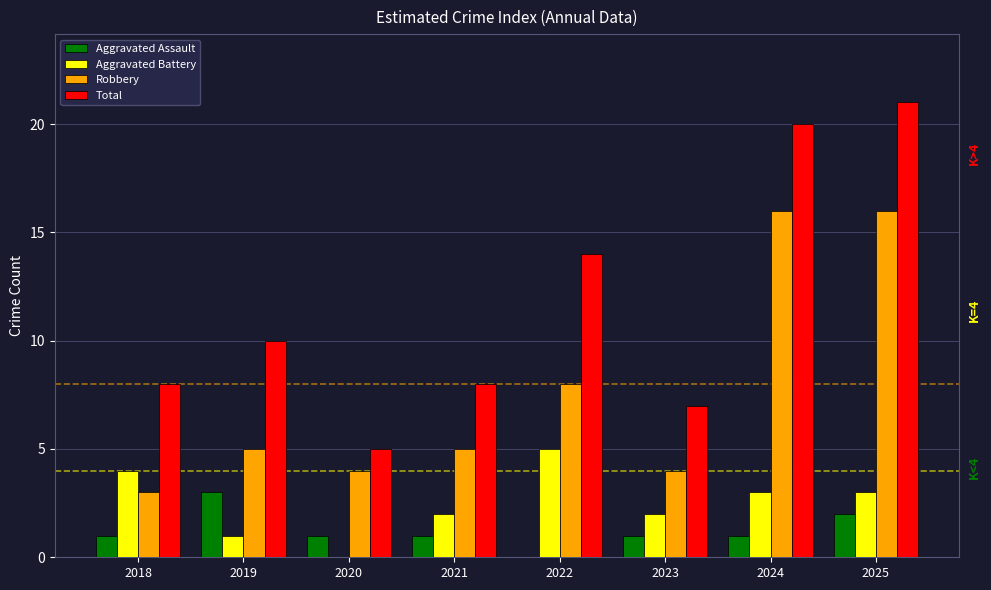

At which category is the sum across all series the highest?

2025